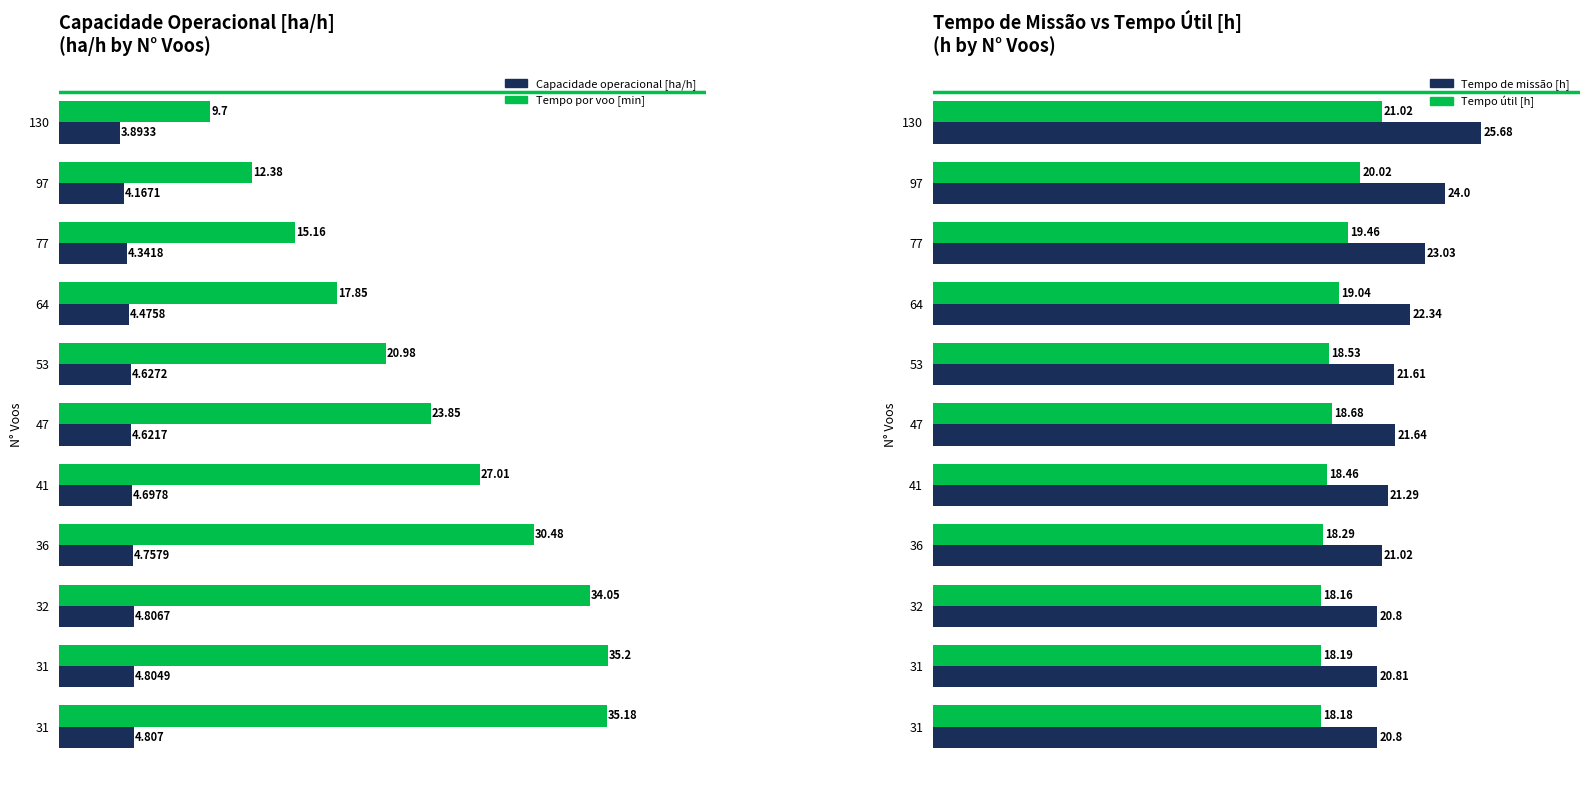

What is the sum of all Capacidade operacional [ha/h] values?

50.0